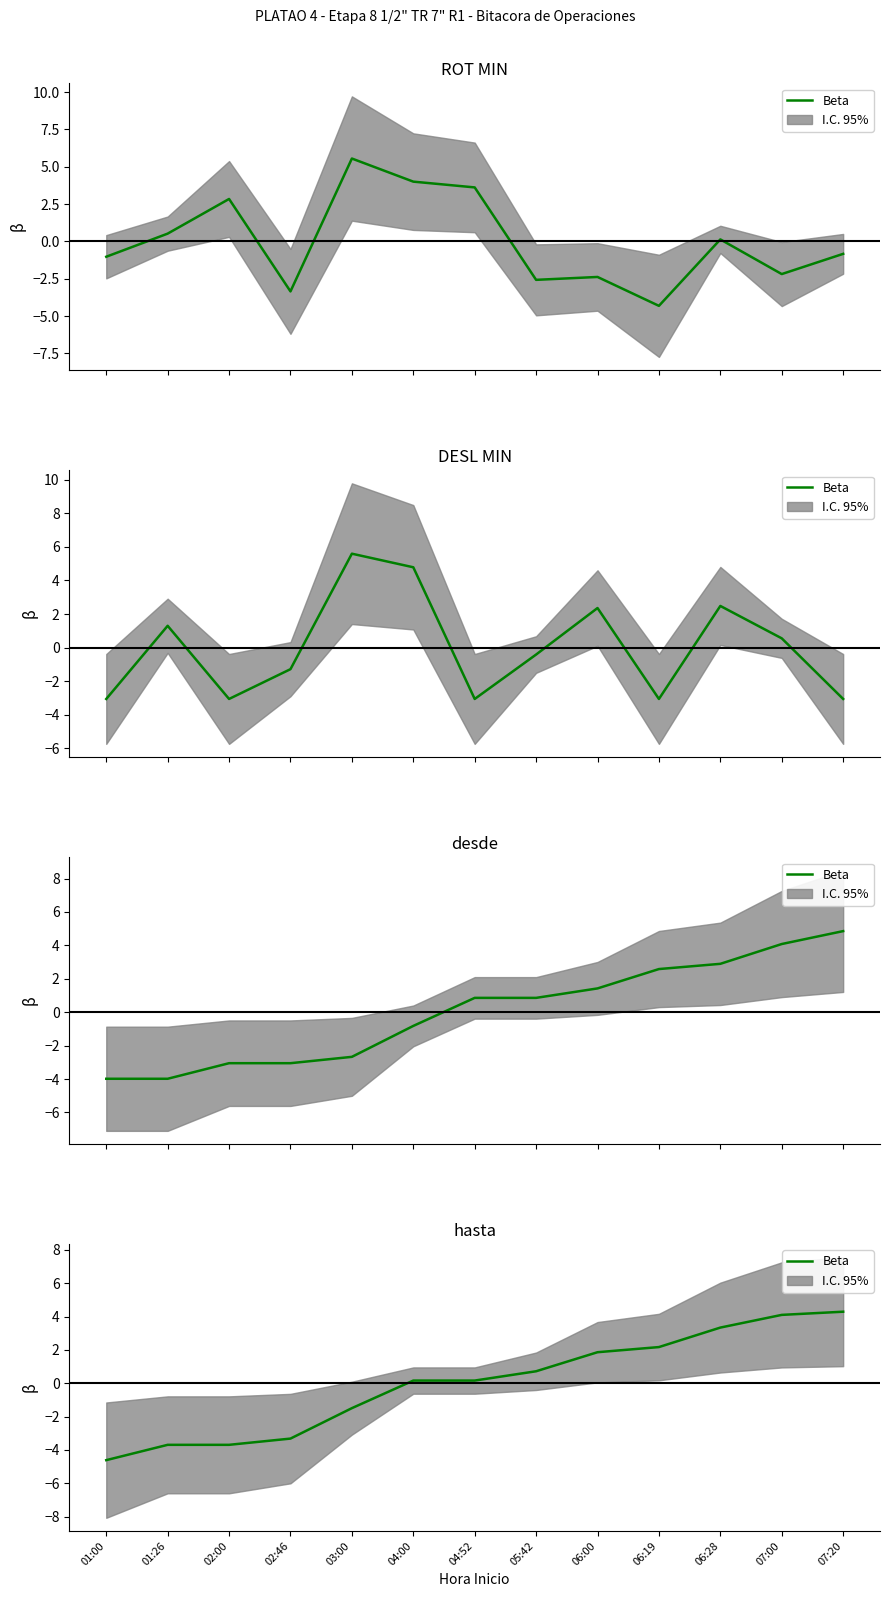

List the labels in order of value, largest first.

07:20, 07:00, 06:28, 06:19, 06:00, 05:42, 04:00, 04:52, 03:00, 02:46, 01:26, 02:00, 01:00